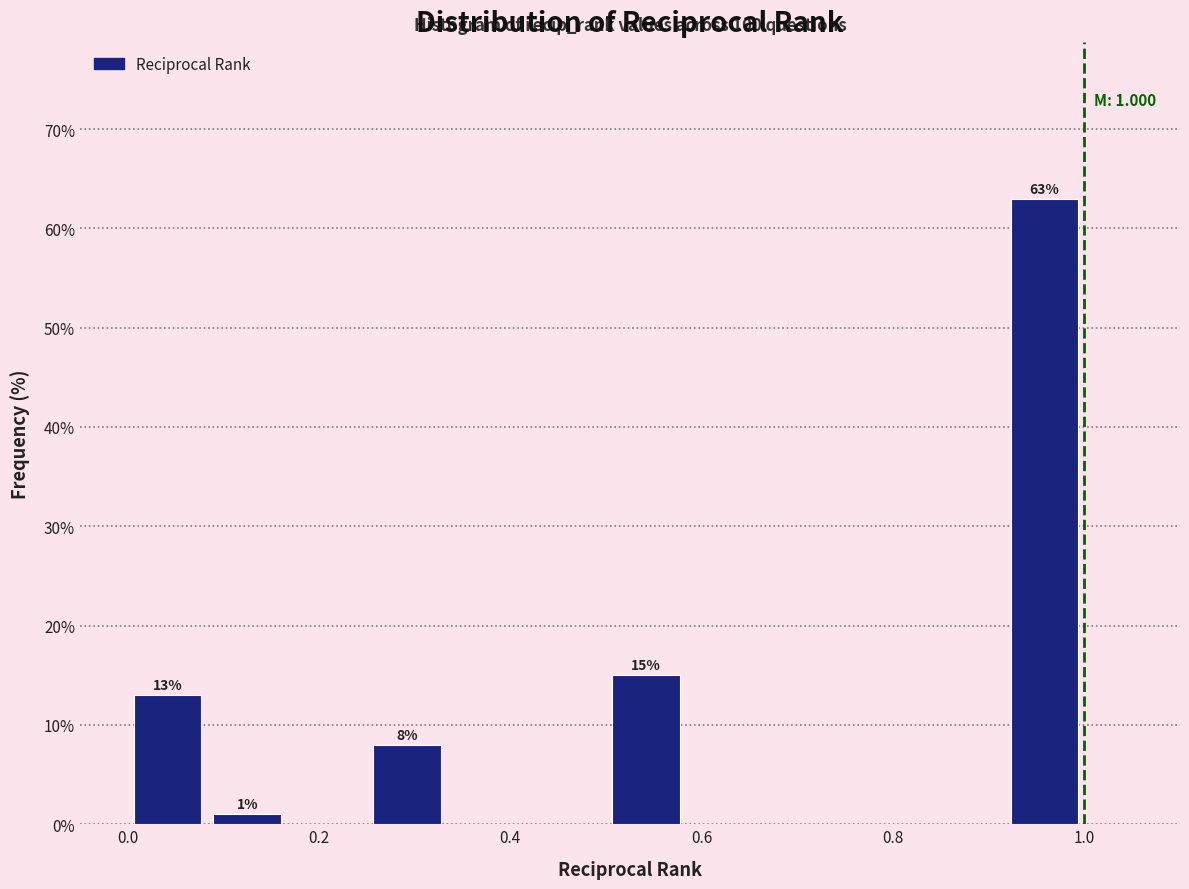

Over which range of the x-axis is the bar tallest?

0.92 to 1.00